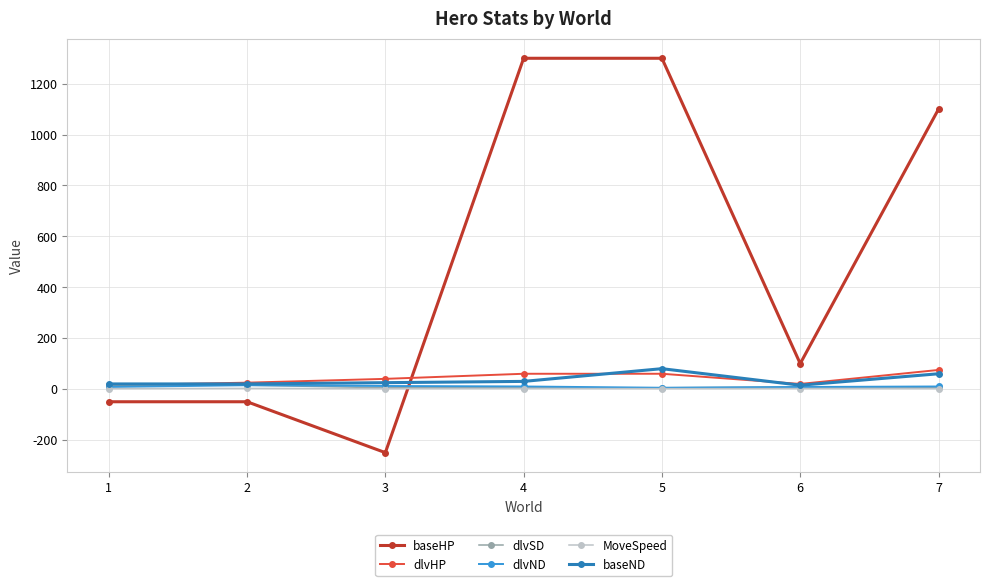

What is the smallest value displayed?

-250.0